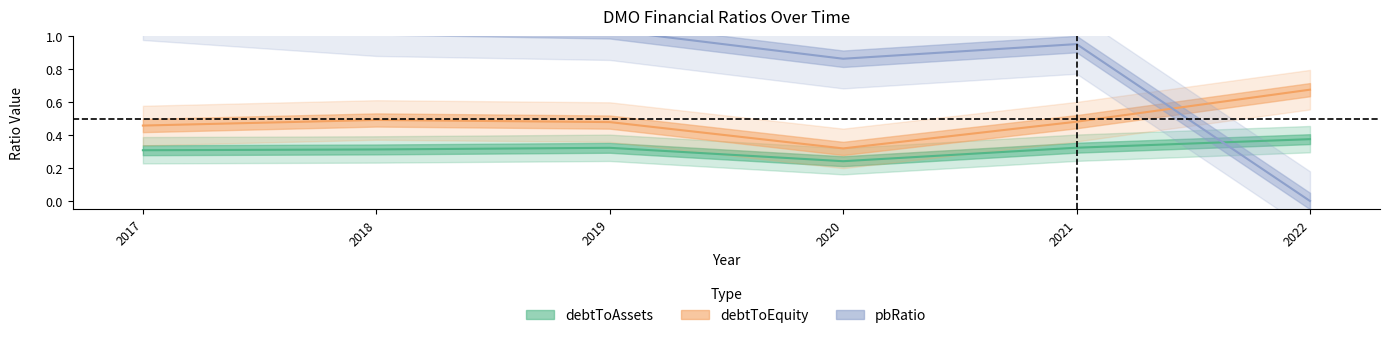

At which label is debtToAssets closest to 0?

2020